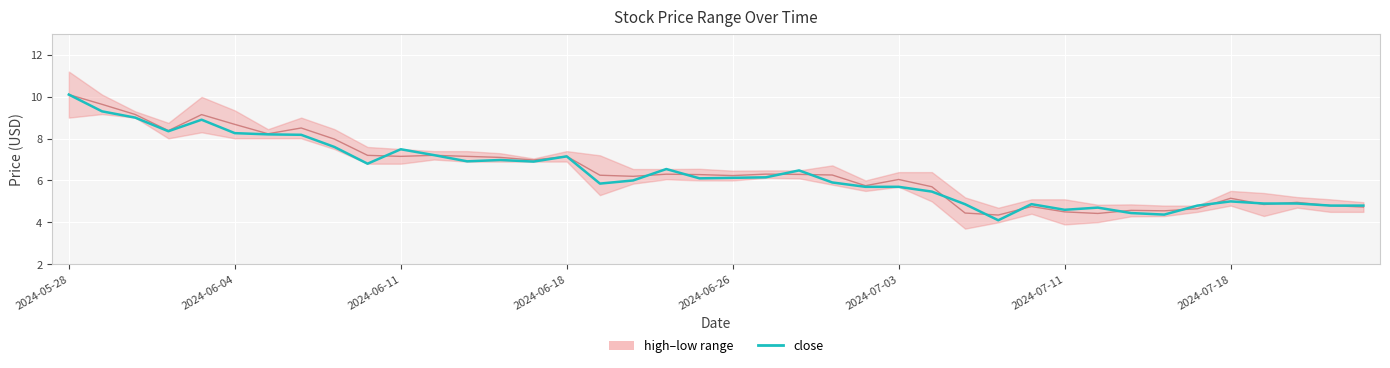

Where is mid (high+low)/2 nearest to the value 7?

14